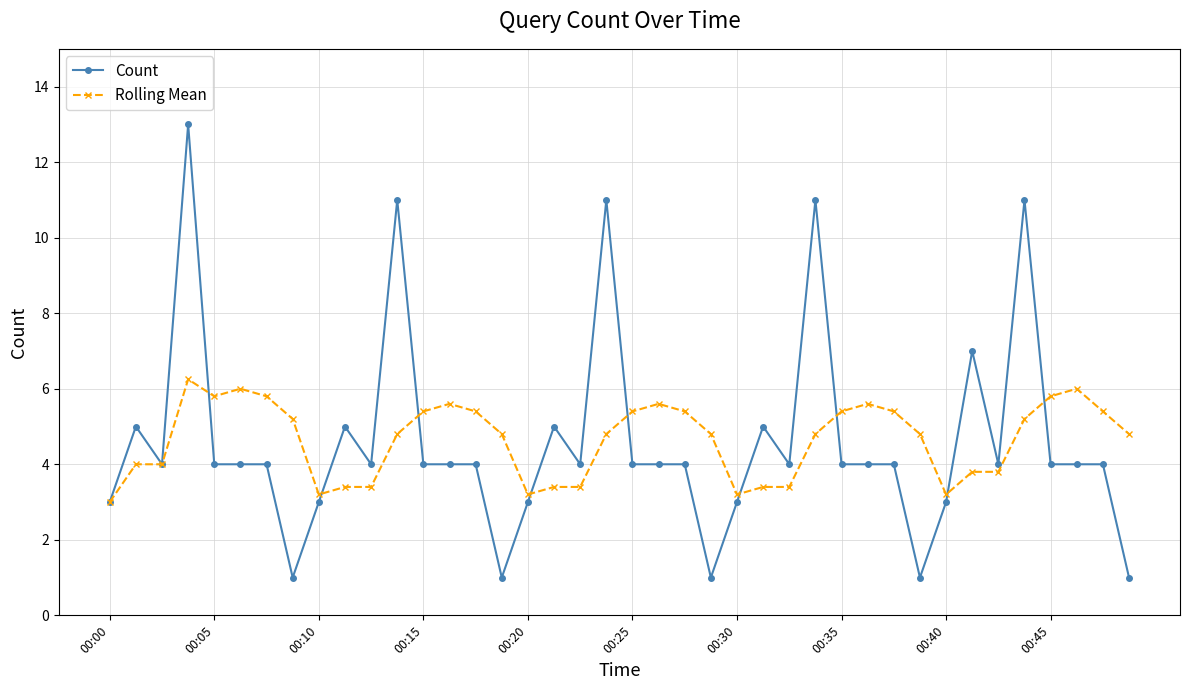

Which series has the largest range (max minus min)?

Count